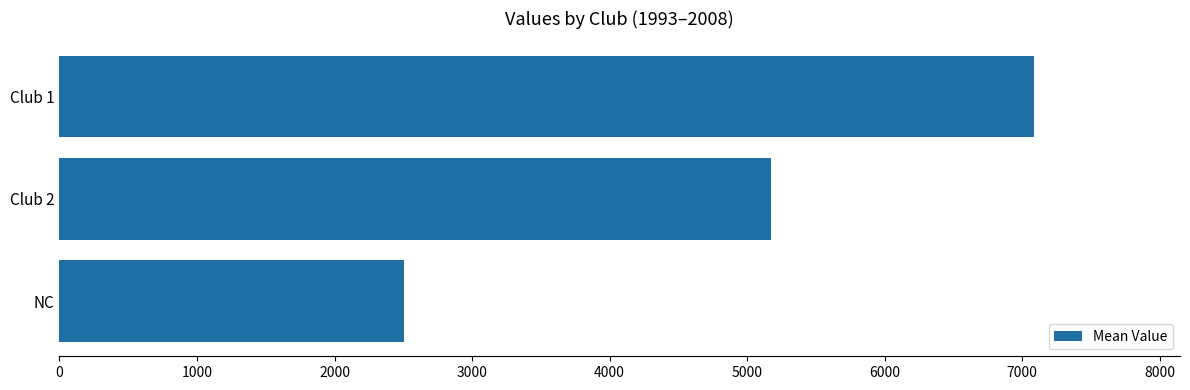

How many distinct data groups are displayed?

1